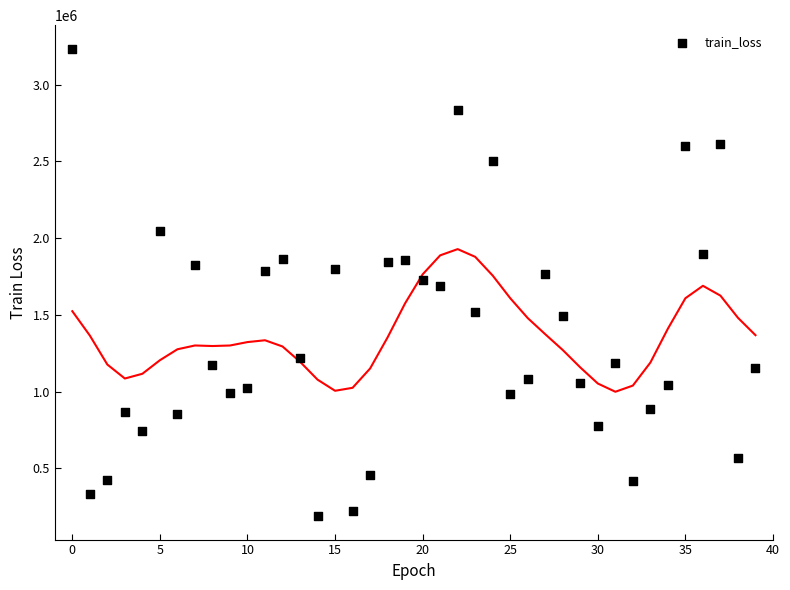

How many data points are displayed?

40